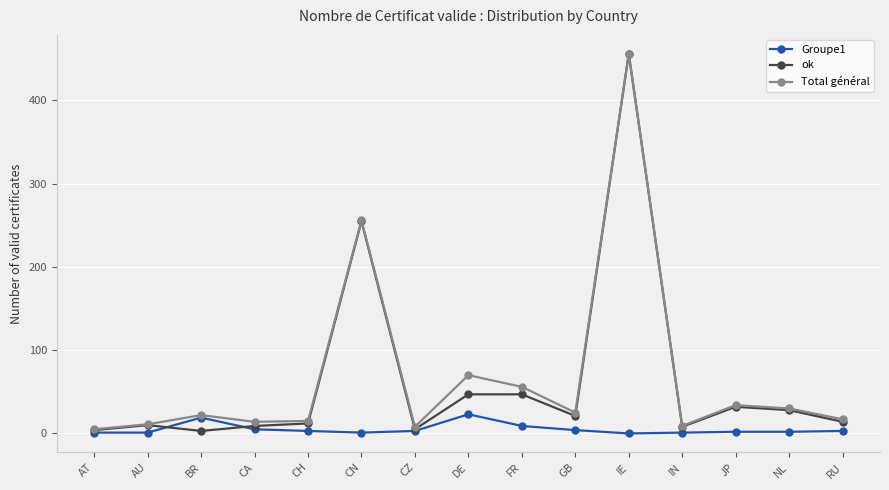

How many distinct data groups are displayed?

3